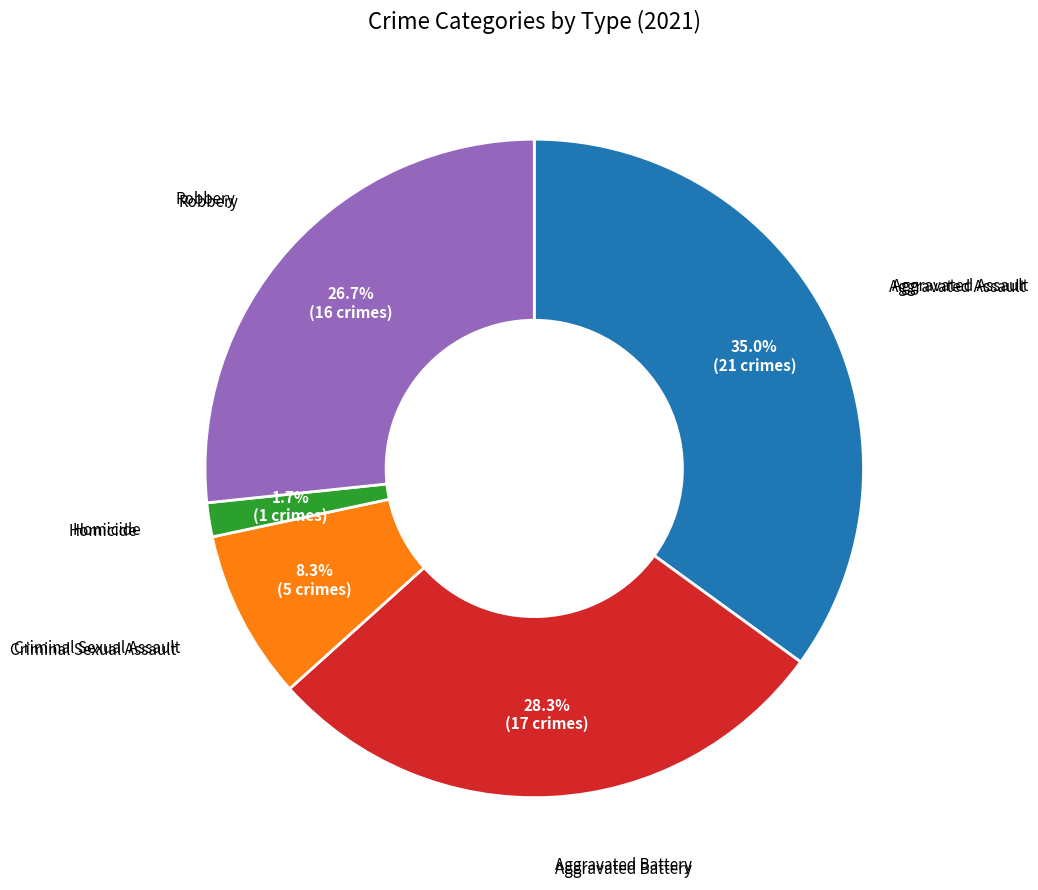

Is there a majority slice in this chart?

No